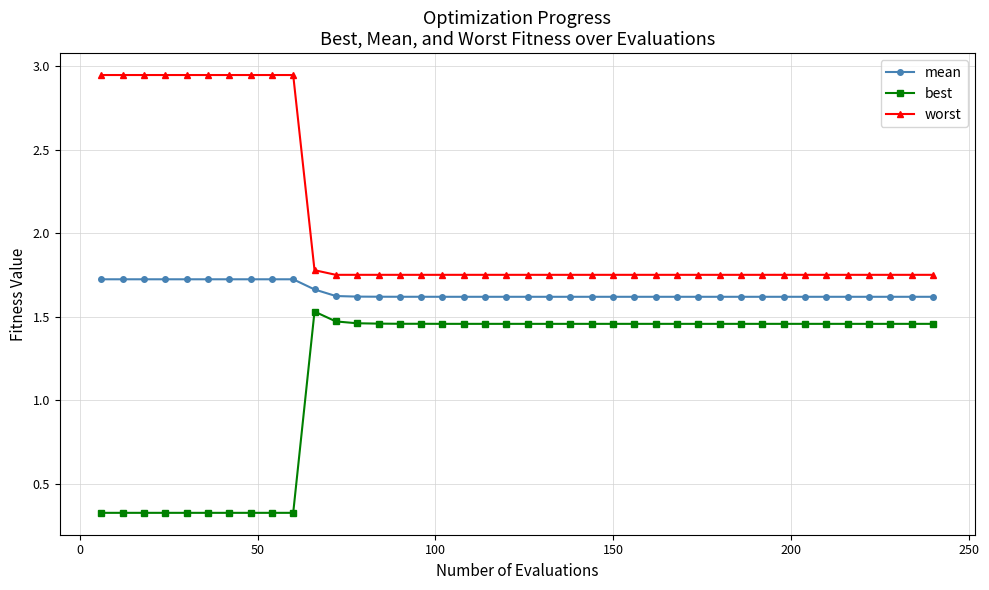

True or false: worst and best intersect in this chart.

False